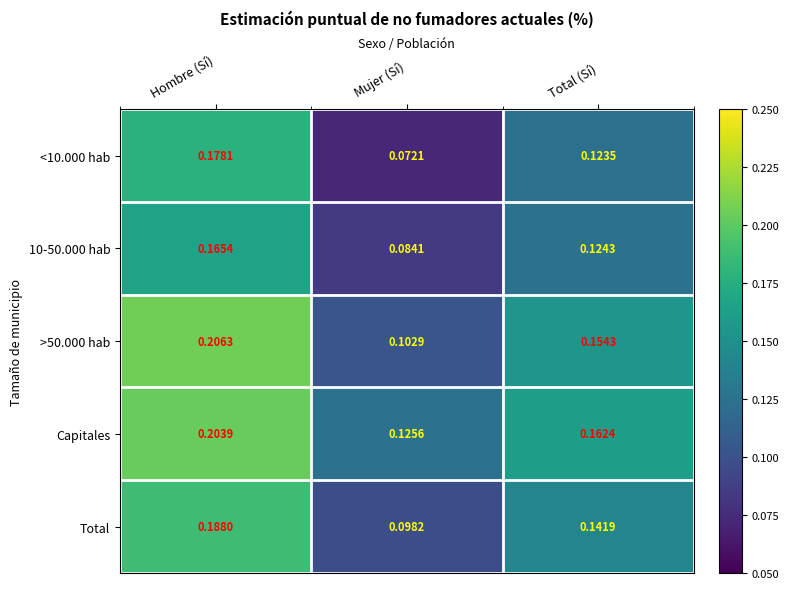

Which category has the highest value in the 10-50.000 hab series?

Hombre (Sí)